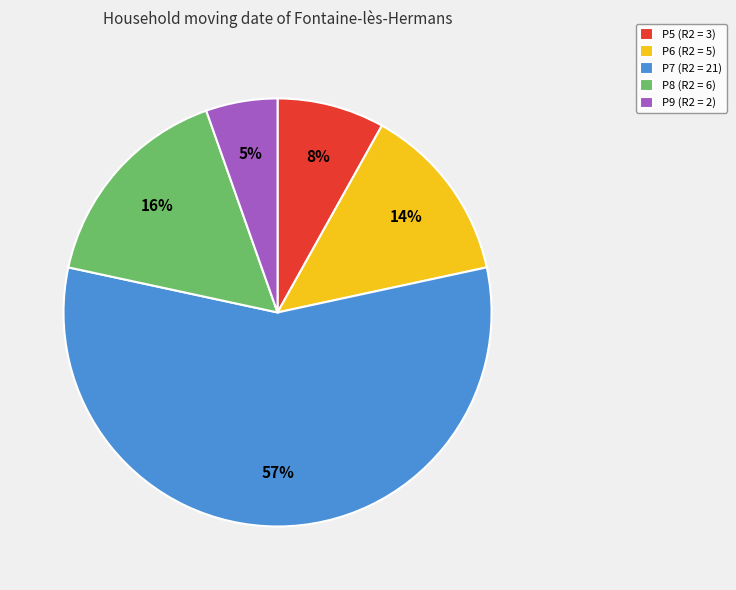

Is the sum of P6 (R2 = 5) and P9 (R2 = 2) greater than half?

No